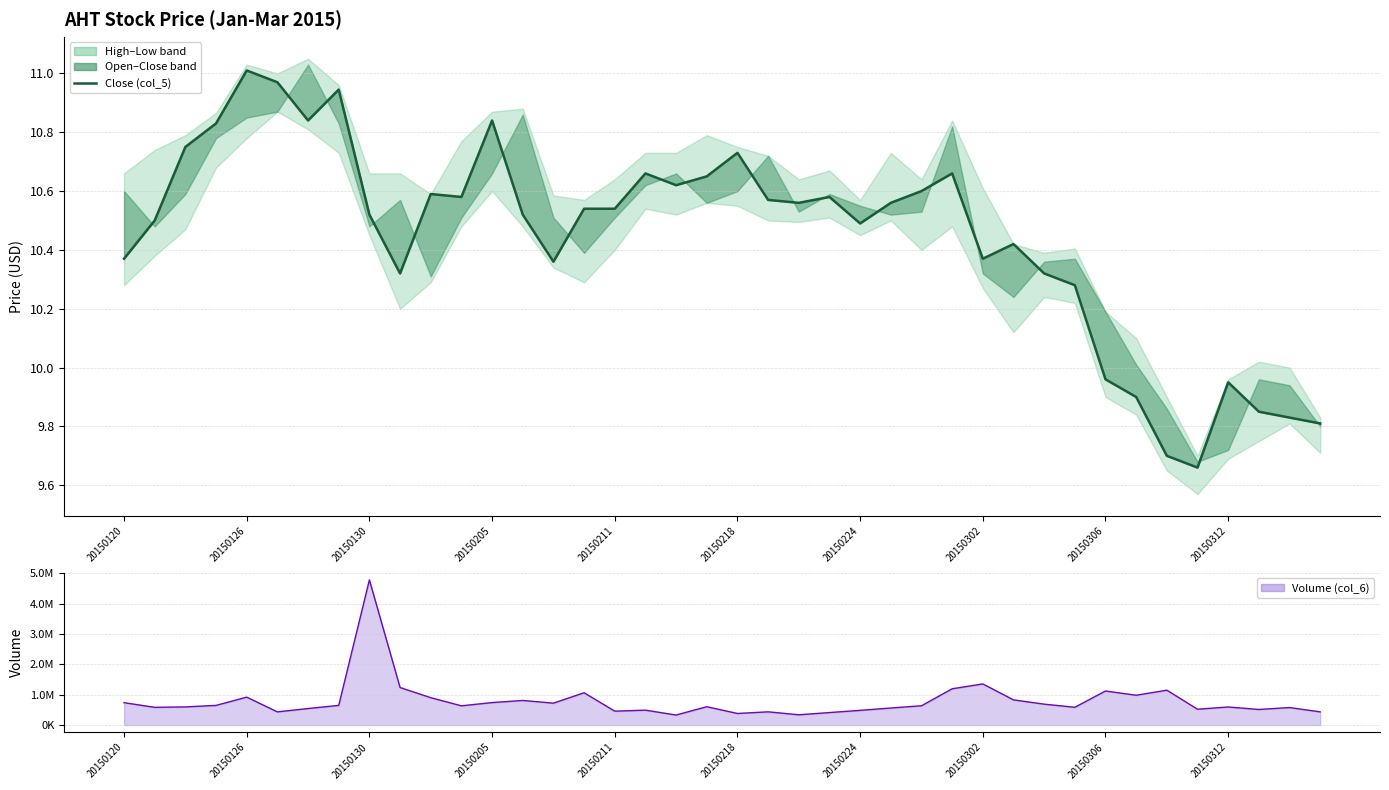

True or false: the data shows 10.3 at 31.

True